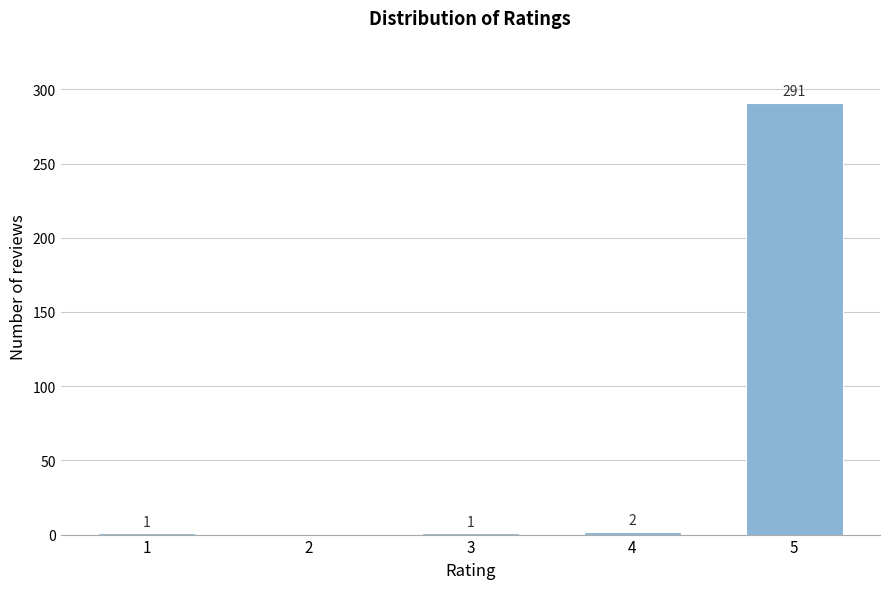

Reading left to right, list all the values displayed in this chart.

1=1	2=0	3=1	4=2	5=291